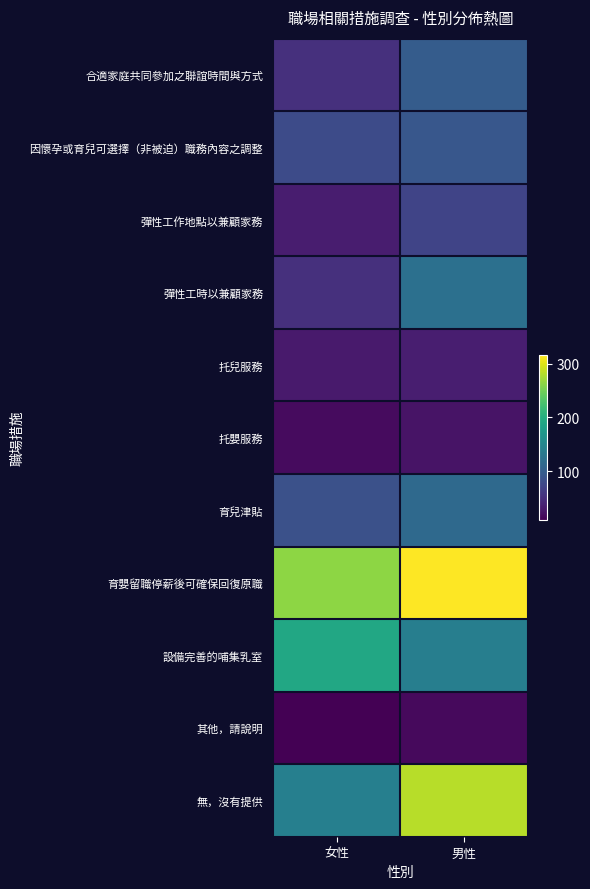

Which has a higher value, 女性 or 男性?

男性